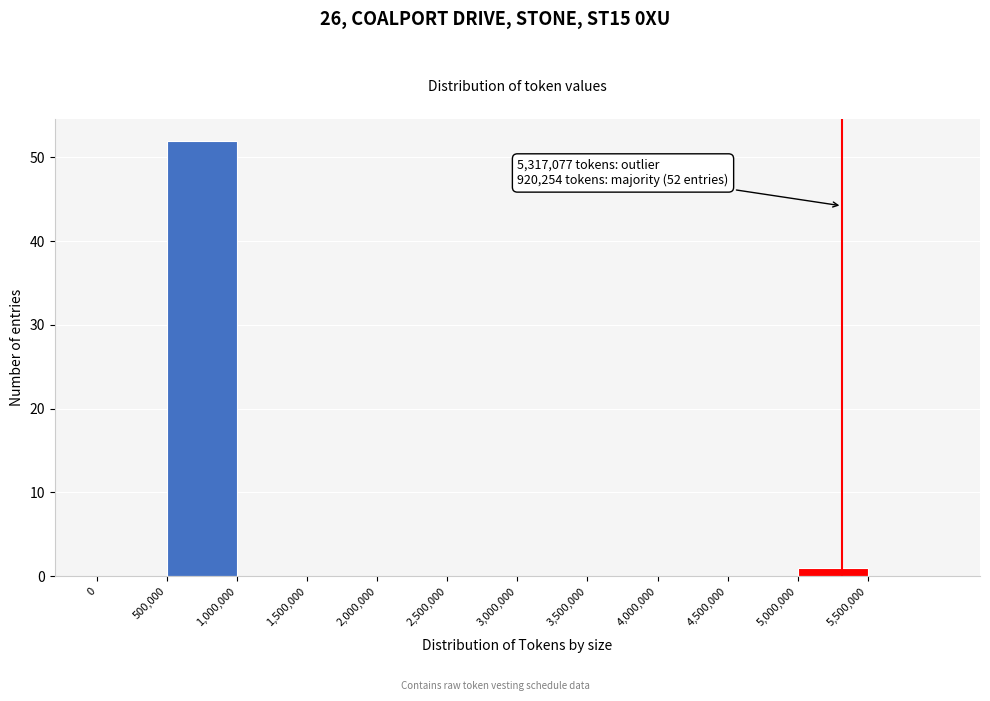

Which range on the x-axis has the tallest bar?

500000 to 1000000